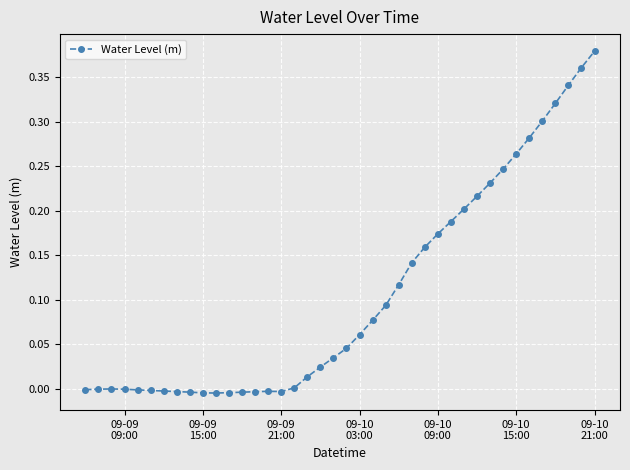

How many distinct data groups are displayed?

1